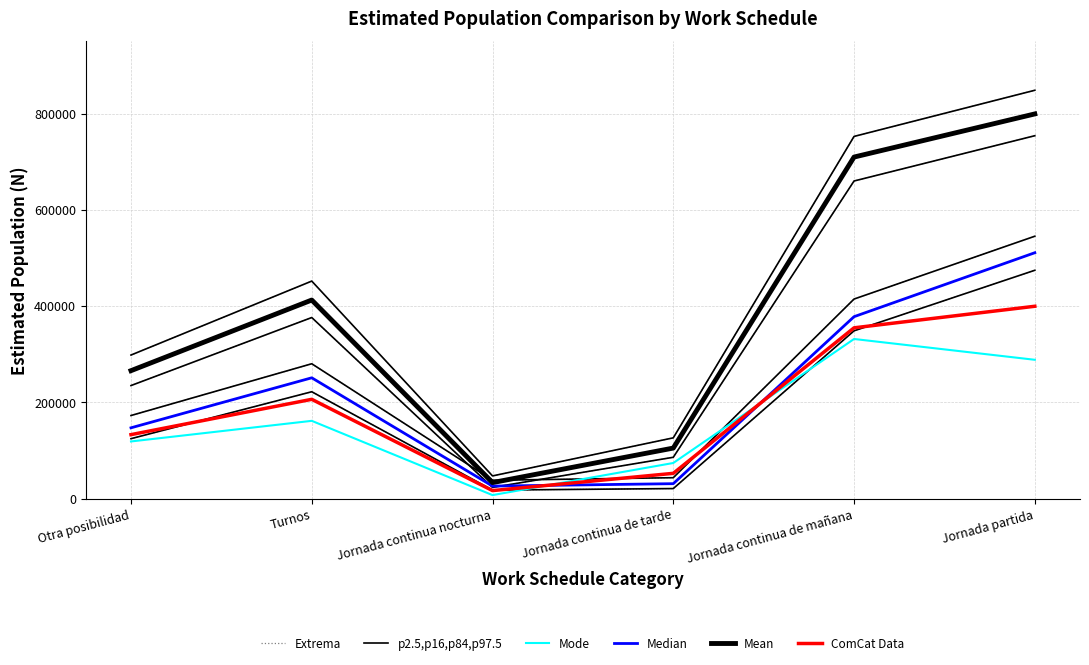

Does the chart have visible grid lines?

Yes